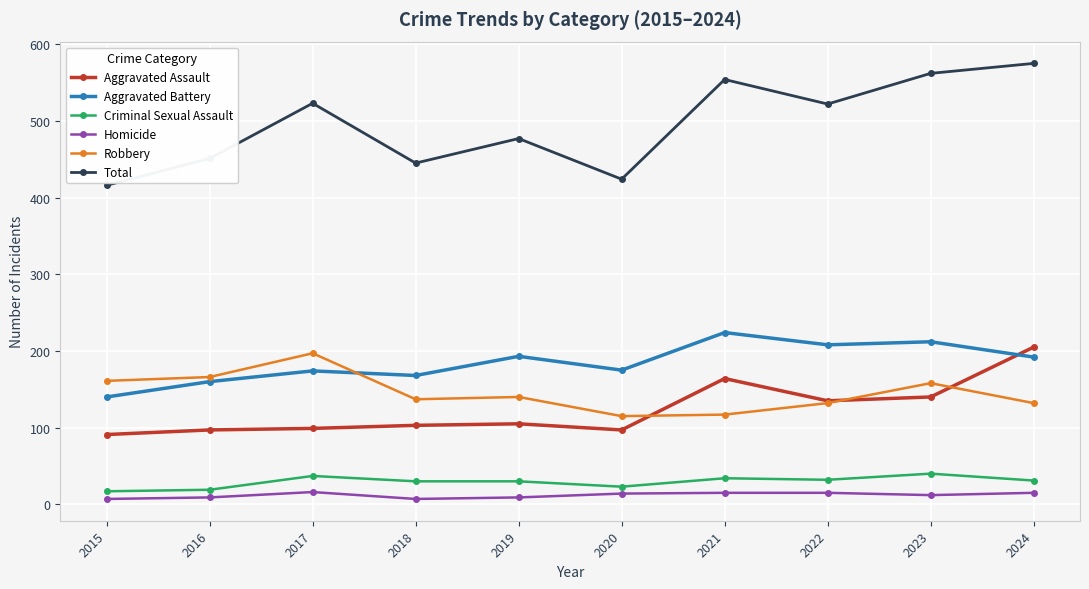

What is the greatest value displayed?

575